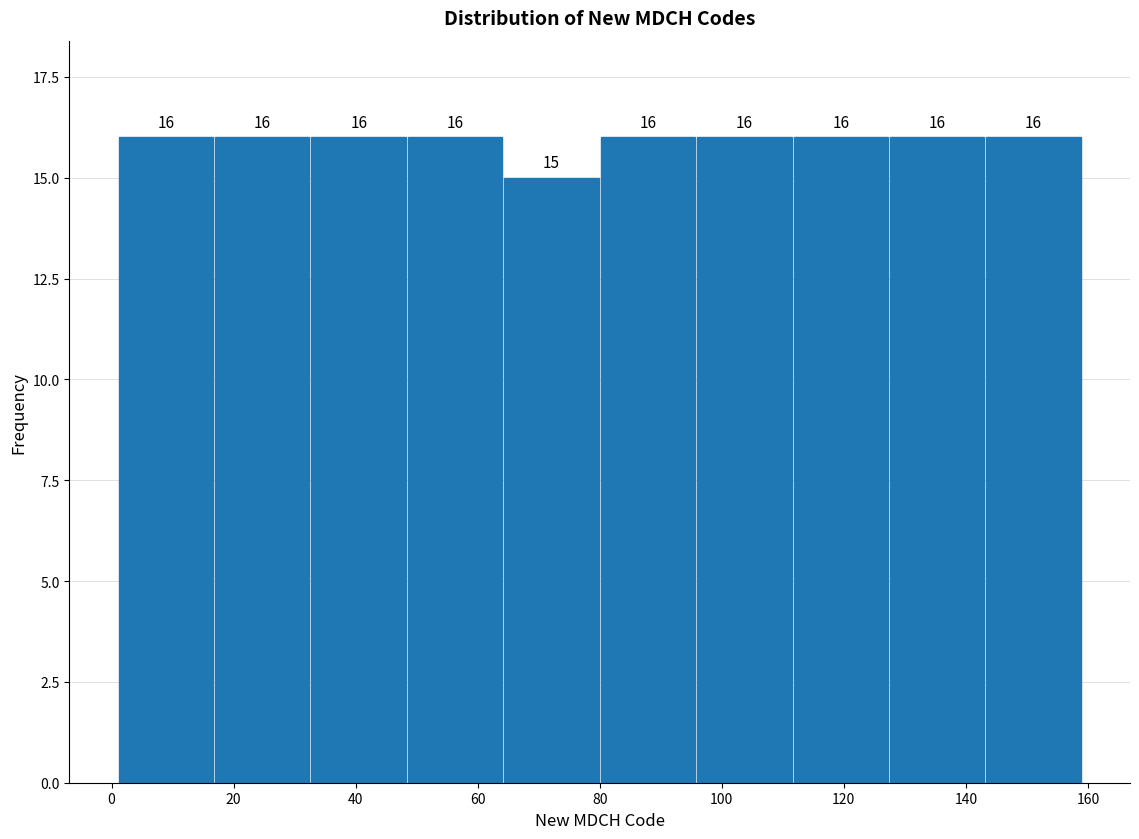

Reading left to right, list every bar in this chart as the range it spans on the x-axis followed by its height. The bar edges are not printed on the chart, so give them approximately, as read against the axis.

1.0 to 16.8: 16
16.8 to 32.6: 16
32.6 to 48.4: 16
48.4 to 64.2: 16
64.2 to 80.0: 15
80.0 to 95.8: 16
95.8 to 111.6: 16
111.6 to 127.4: 16
127.4 to 143.2: 16
143.2 to 159.0: 16